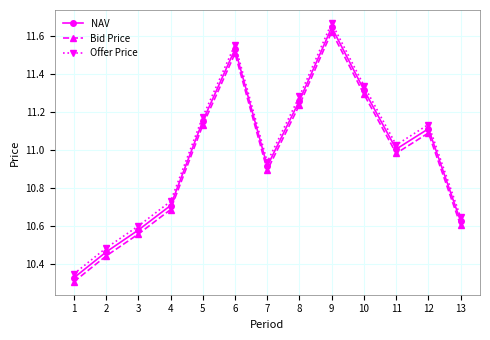

The NAV series shows 4.6 at 10. True or false?

False